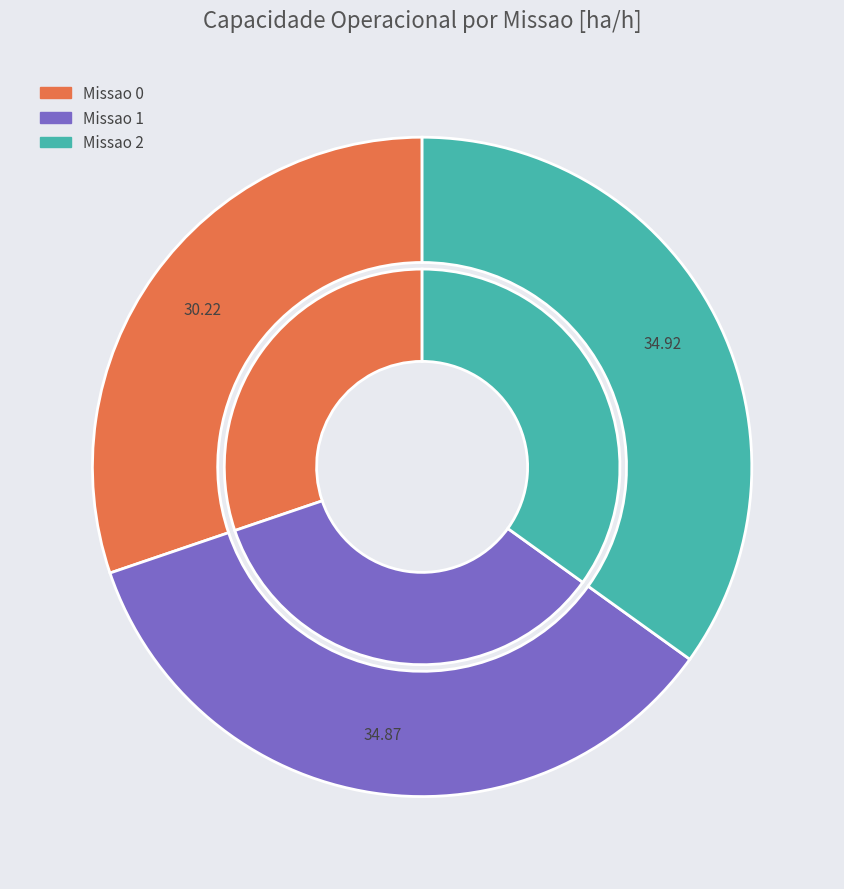

To the nearest percent, what percentage of the pie is Missao 1?

35%